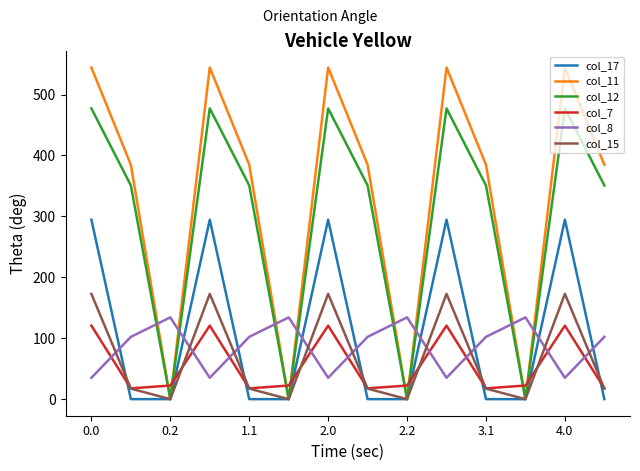

Which series has the largest total across all categories?

col_11